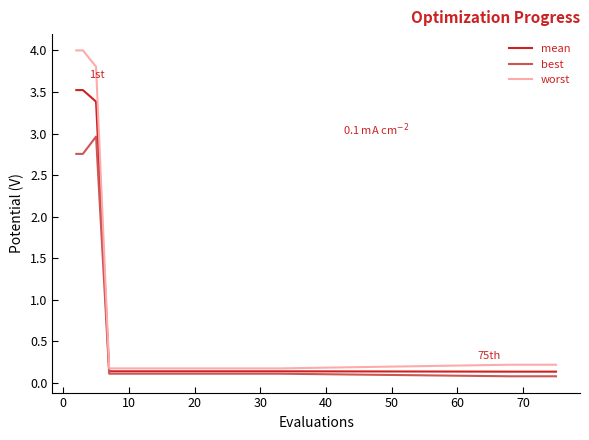

Which series has the largest range (max minus min)?

worst